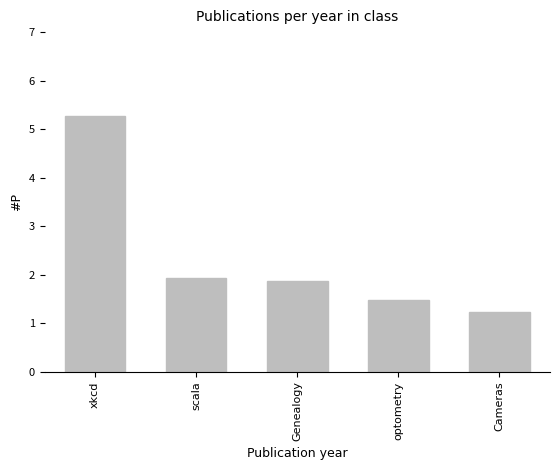

At which category does the chart reach its minimum across all series?

Cameras